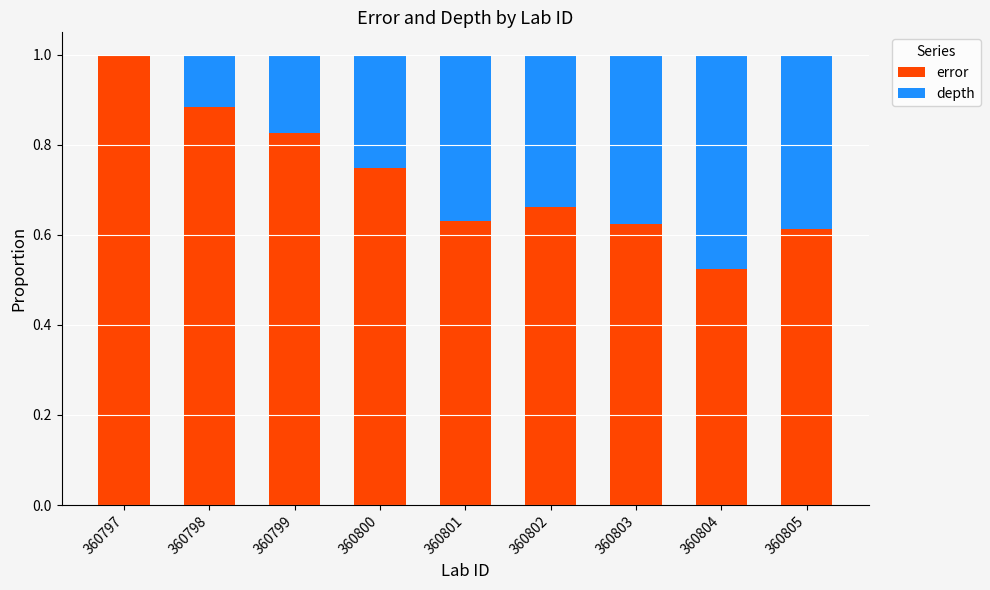

What is the sum of all error values?

6.5